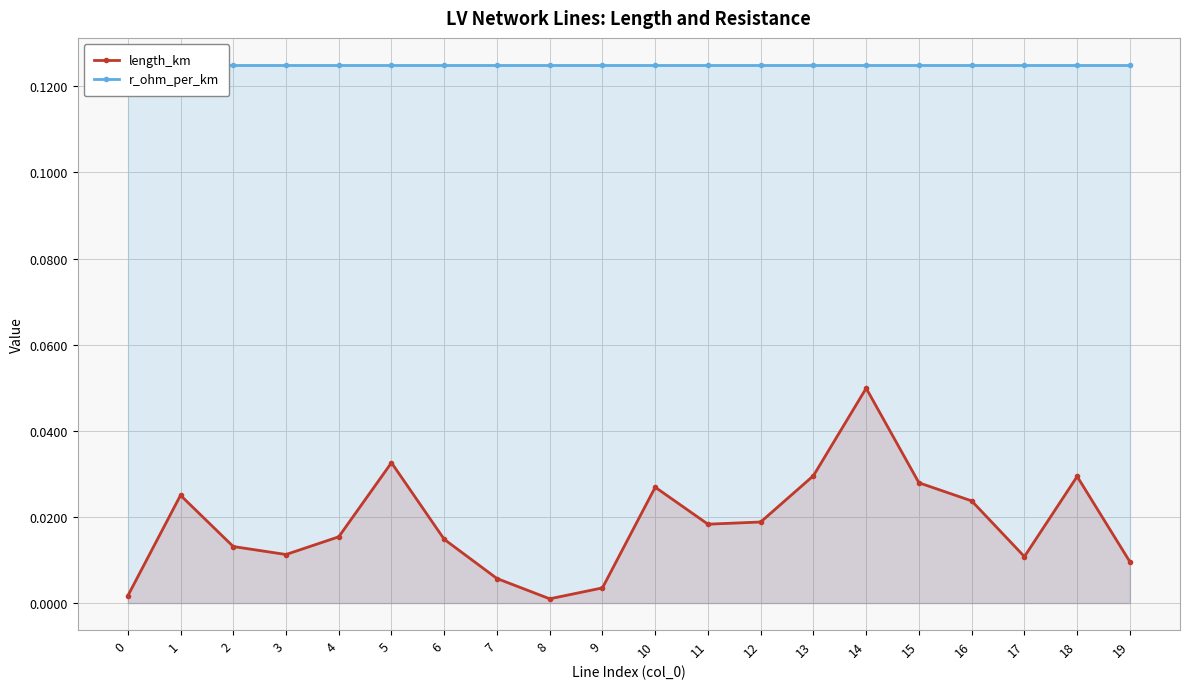

What are all the series names shown in the legend?

length_km, r_ohm_per_km